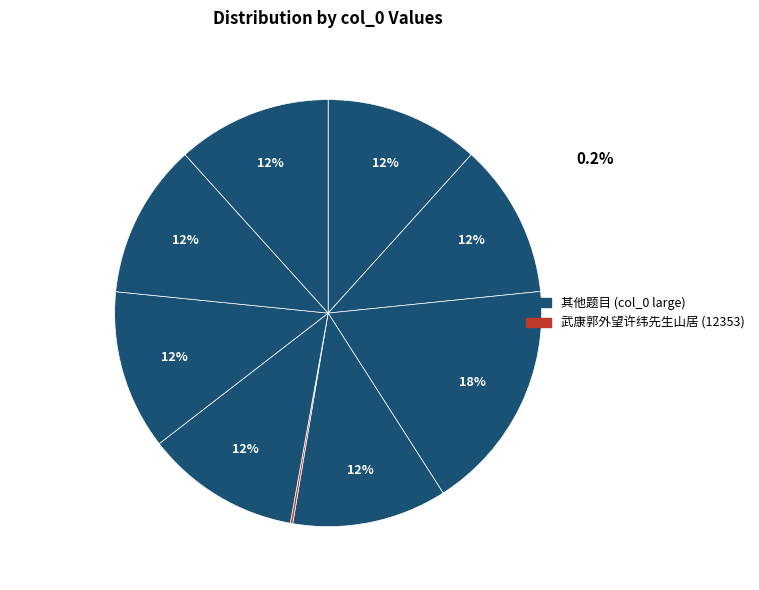

To the nearest percent, what is the average slice percentage?

11%